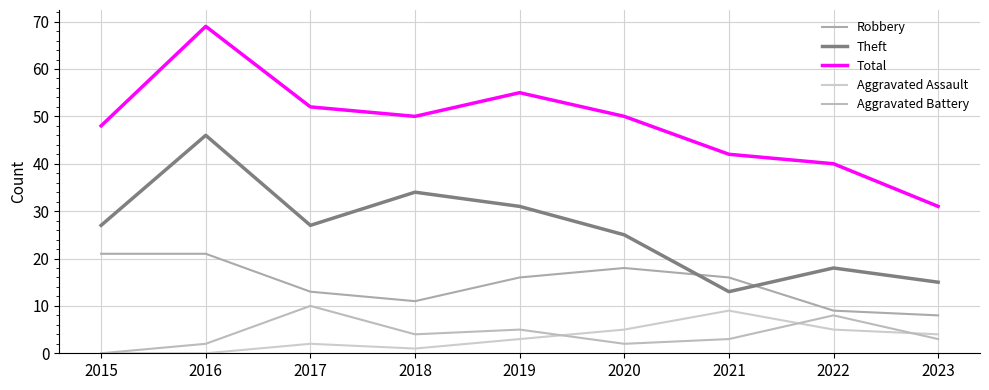

Reading right to left, transcribe all the data shown in this chart.

Robbery: 8	9	16	18	16	11	13	21	21
Theft: 15	18	13	25	31	34	27	46	27
Total: 31	40	42	50	55	50	52	69	48
Aggravated Assault: 4	5	9	5	3	1	2	0	0
Aggravated Battery: 3	8	3	2	5	4	10	2	0